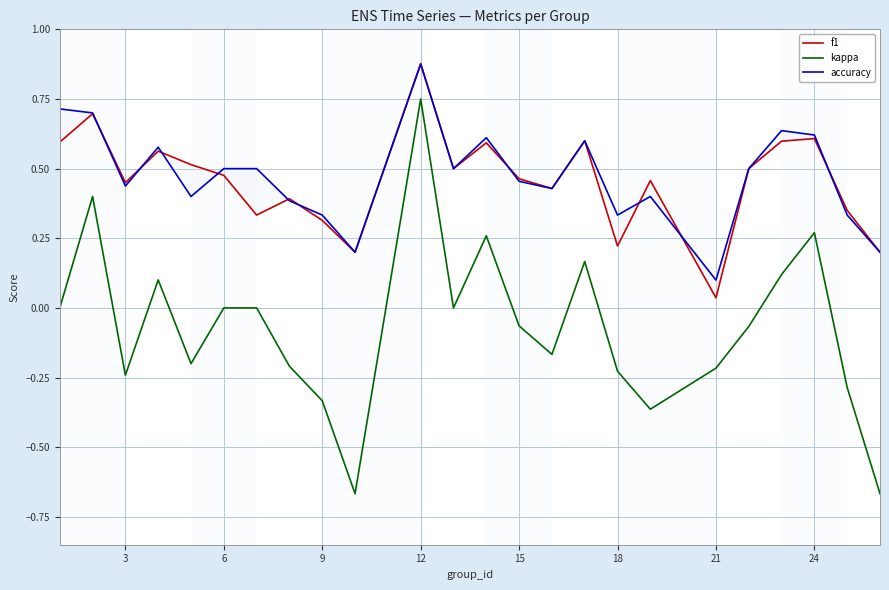

Is it true that kappa equals 0.0 at 6?

True